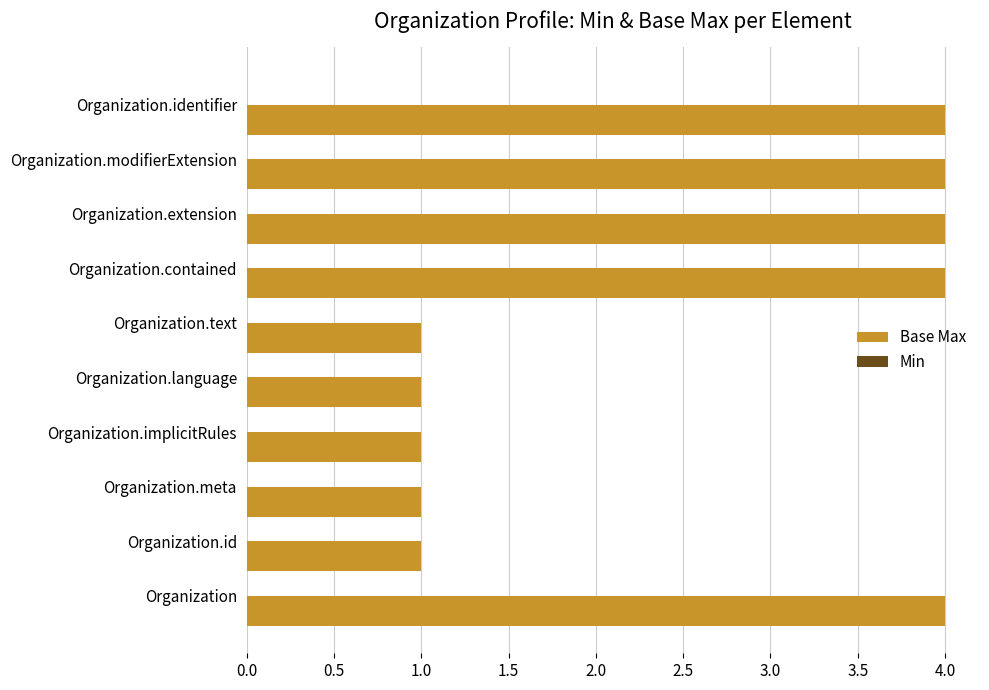

Count the number of categories in the chart.

10